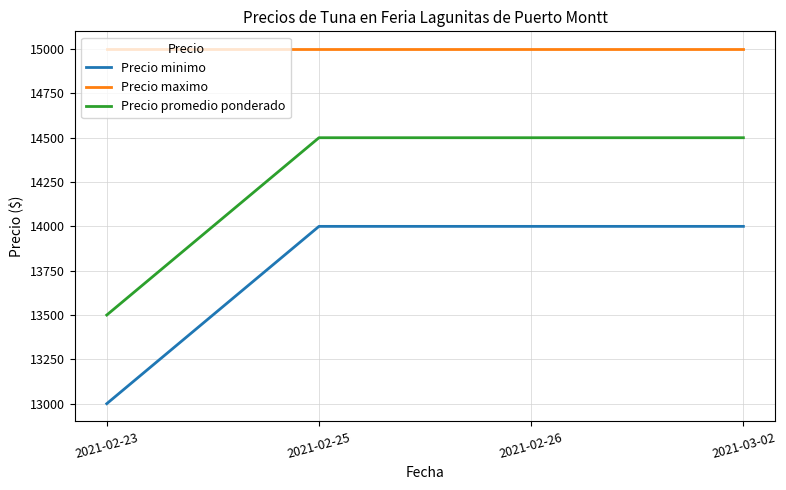

Does the chart have visible grid lines?

Yes